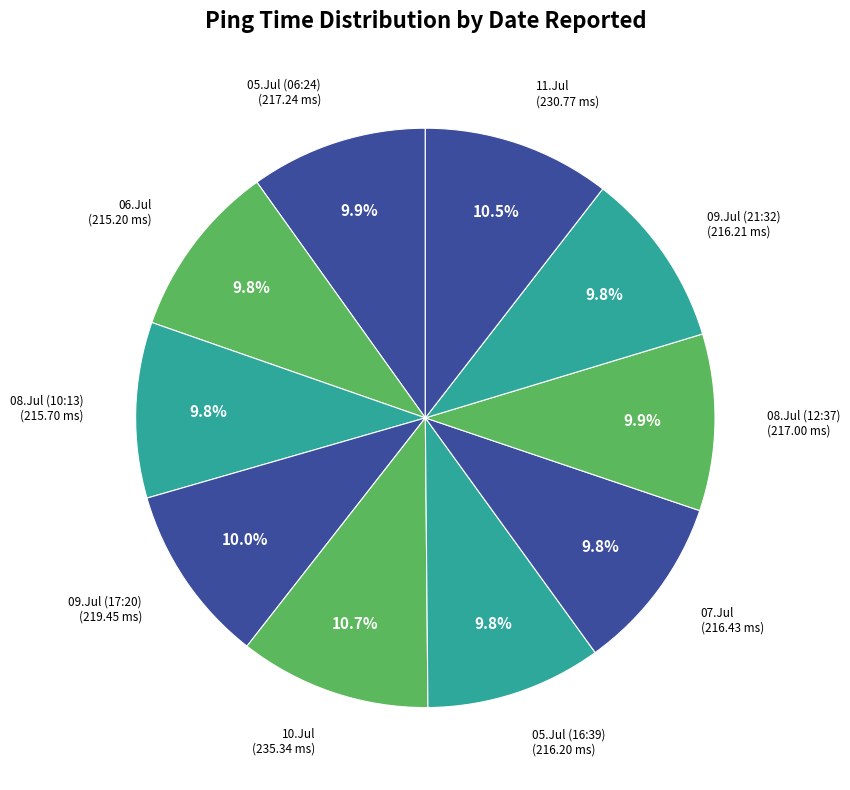

Rank the categories by value from lowest to highest.

06.Jul.2019, 08.Jul.2019 (10:13), 05.Jul.2019 (16:39), 09.Jul.2019 (21:32), 07.Jul.2019, 08.Jul.2019 (12:37), 05.Jul.2019 (06:24), 09.Jul.2019 (17:20), 11.Jul.2019, 10.Jul.2019